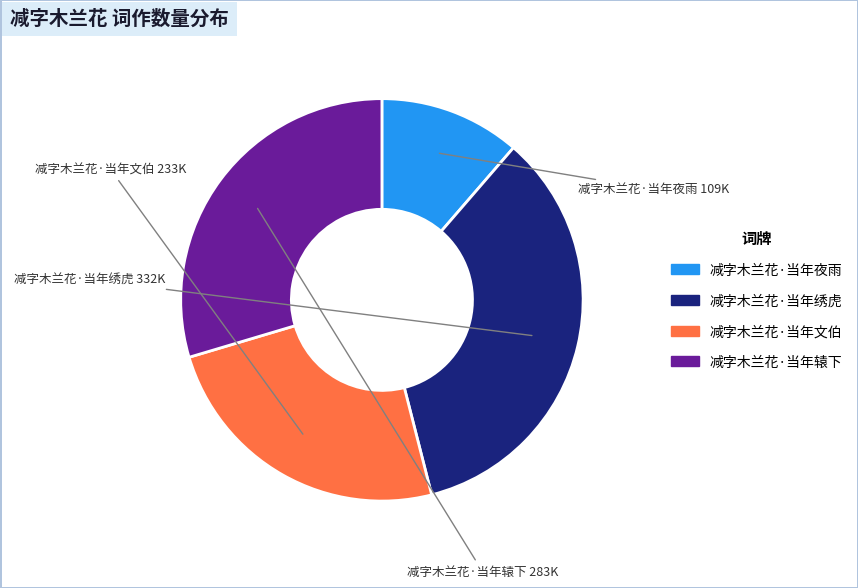

True or false: 减字木兰花·当年夜雨 accounts for 11% of the total.

True